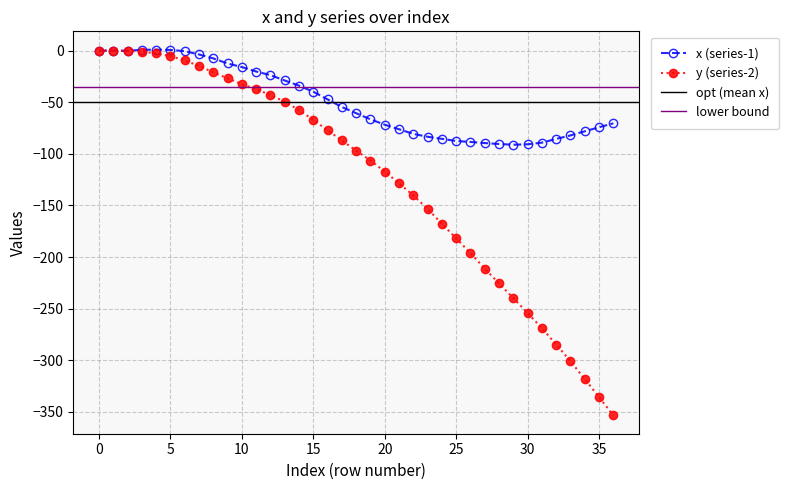

What is the minimum value for y (series-2)?

-353.4